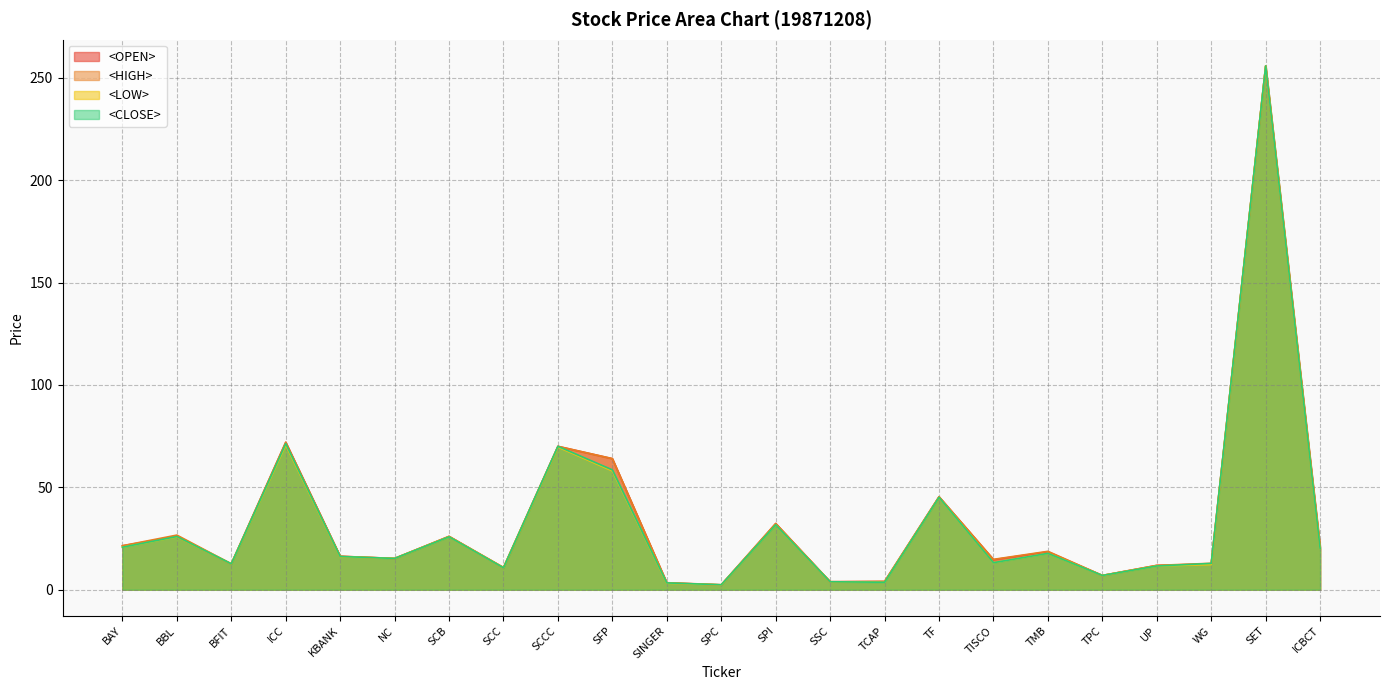

What is the sum of all <LOW> values?

753.0